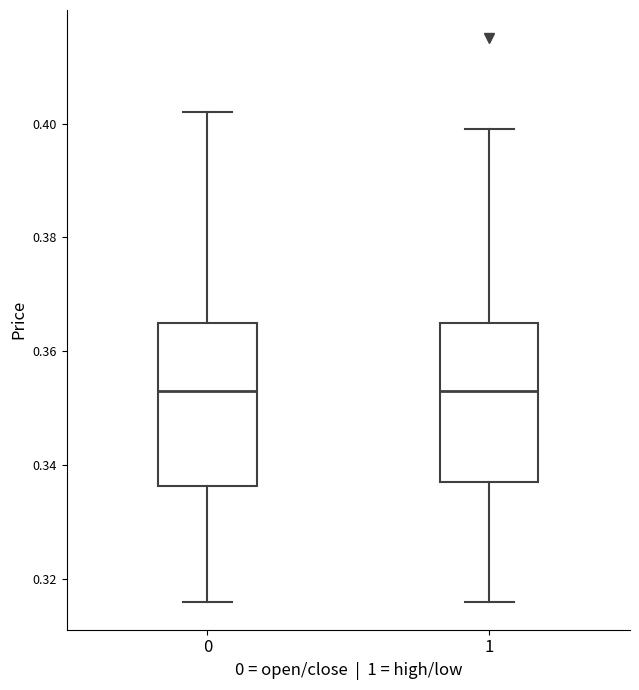

Reading left to right, read every box against the y-axis: the position of its median line, the range the box covers, and the ends of its whiskers. The values are not printed on the chart, so give them approximately, as read against the axis.

0: median 0.354, box 0.336 to 0.366, whiskers 0.316 to 0.402
1: median 0.354, box 0.338 to 0.366, whiskers 0.316 to 0.400